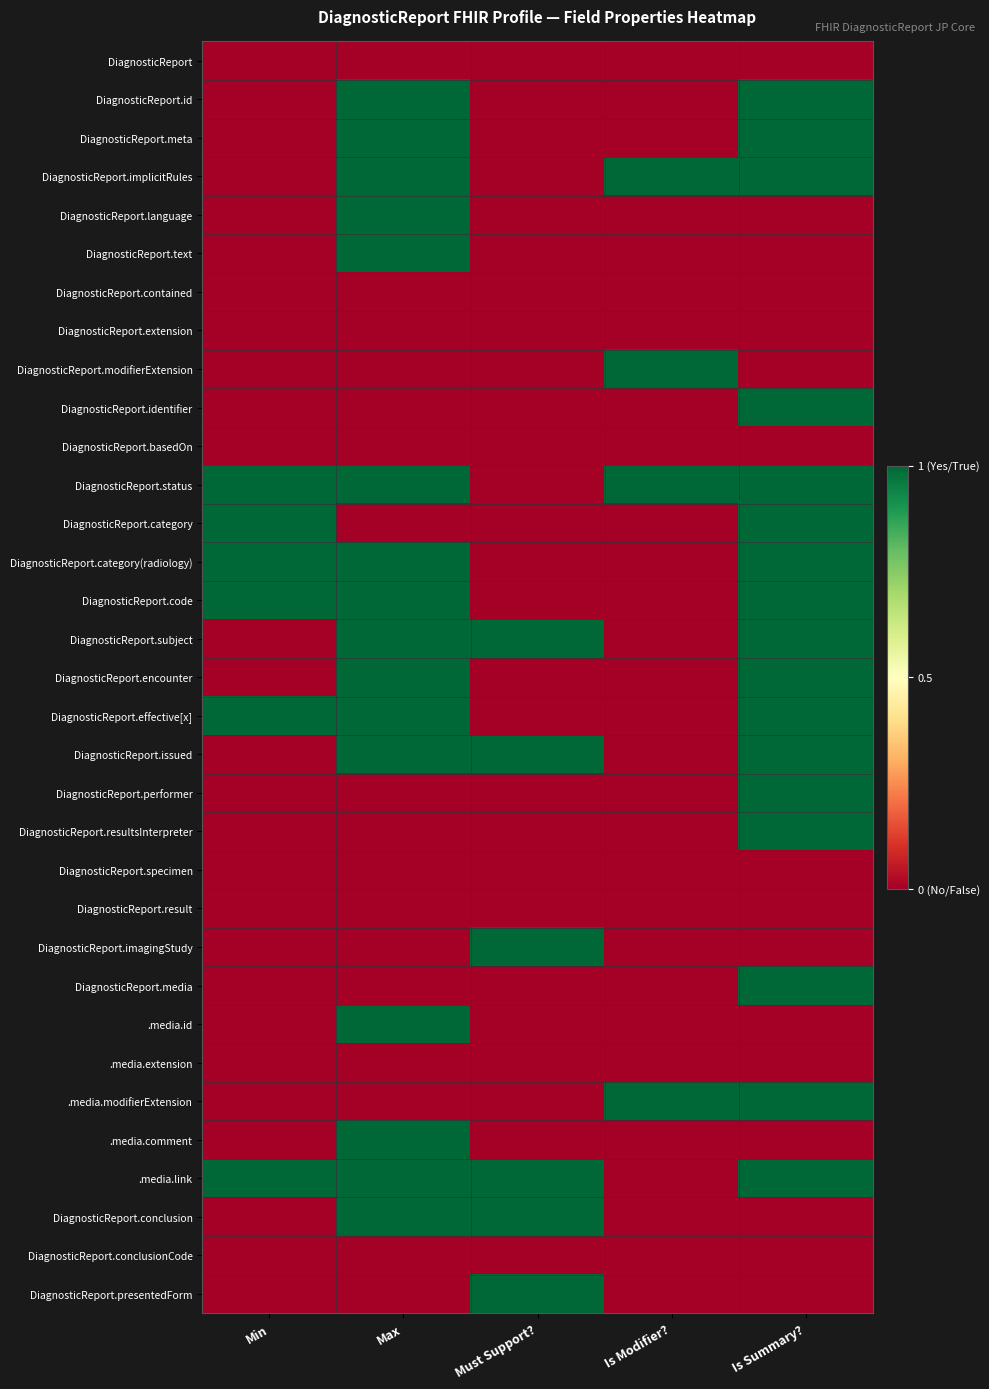

Reading left to right, extract all data points from this chart.

DiagnosticReport: Min=0	Max=0	Must Support?=0	Is Modifier?=0	Is Summary?=0
DiagnosticReport.id: Min=0	Max=1	Must Support?=0	Is Modifier?=0	Is Summary?=1
DiagnosticReport.meta: Min=0	Max=1	Must Support?=0	Is Modifier?=0	Is Summary?=1
DiagnosticReport.implicitRules: Min=0	Max=1	Must Support?=0	Is Modifier?=1	Is Summary?=1
DiagnosticReport.language: Min=0	Max=1	Must Support?=0	Is Modifier?=0	Is Summary?=0
DiagnosticReport.text: Min=0	Max=1	Must Support?=0	Is Modifier?=0	Is Summary?=0
DiagnosticReport.contained: Min=0	Max=0	Must Support?=0	Is Modifier?=0	Is Summary?=0
DiagnosticReport.extension: Min=0	Max=0	Must Support?=0	Is Modifier?=0	Is Summary?=0
DiagnosticReport.modifierExtension: Min=0	Max=0	Must Support?=0	Is Modifier?=1	Is Summary?=0
DiagnosticReport.identifier: Min=0	Max=0	Must Support?=0	Is Modifier?=0	Is Summary?=1
DiagnosticReport.basedOn: Min=0	Max=0	Must Support?=0	Is Modifier?=0	Is Summary?=0
DiagnosticReport.status: Min=1	Max=1	Must Support?=0	Is Modifier?=1	Is Summary?=1
DiagnosticReport.category: Min=1	Max=0	Must Support?=0	Is Modifier?=0	Is Summary?=1
DiagnosticReport.category(radiology): Min=1	Max=1	Must Support?=0	Is Modifier?=0	Is Summary?=1
DiagnosticReport.code: Min=1	Max=1	Must Support?=0	Is Modifier?=0	Is Summary?=1
DiagnosticReport.subject: Min=0	Max=1	Must Support?=1	Is Modifier?=0	Is Summary?=1
DiagnosticReport.encounter: Min=0	Max=1	Must Support?=0	Is Modifier?=0	Is Summary?=1
DiagnosticReport.effective[x]: Min=1	Max=1	Must Support?=0	Is Modifier?=0	Is Summary?=1
DiagnosticReport.issued: Min=0	Max=1	Must Support?=1	Is Modifier?=0	Is Summary?=1
DiagnosticReport.performer: Min=0	Max=0	Must Support?=0	Is Modifier?=0	Is Summary?=1
DiagnosticReport.resultsInterpreter: Min=0	Max=0	Must Support?=0	Is Modifier?=0	Is Summary?=1
DiagnosticReport.specimen: Min=0	Max=0	Must Support?=0	Is Modifier?=0	Is Summary?=0
DiagnosticReport.result: Min=0	Max=0	Must Support?=0	Is Modifier?=0	Is Summary?=0
DiagnosticReport.imagingStudy: Min=0	Max=0	Must Support?=1	Is Modifier?=0	Is Summary?=0
DiagnosticReport.media: Min=0	Max=0	Must Support?=0	Is Modifier?=0	Is Summary?=1
.media.id: Min=0	Max=1	Must Support?=0	Is Modifier?=0	Is Summary?=0
.media.extension: Min=0	Max=0	Must Support?=0	Is Modifier?=0	Is Summary?=0
.media.modifierExtension: Min=0	Max=0	Must Support?=0	Is Modifier?=1	Is Summary?=1
.media.comment: Min=0	Max=1	Must Support?=0	Is Modifier?=0	Is Summary?=0
.media.link: Min=1	Max=1	Must Support?=1	Is Modifier?=0	Is Summary?=1
DiagnosticReport.conclusion: Min=0	Max=1	Must Support?=1	Is Modifier?=0	Is Summary?=0
DiagnosticReport.conclusionCode: Min=0	Max=0	Must Support?=0	Is Modifier?=0	Is Summary?=0
DiagnosticReport.presentedForm: Min=0	Max=0	Must Support?=1	Is Modifier?=0	Is Summary?=0